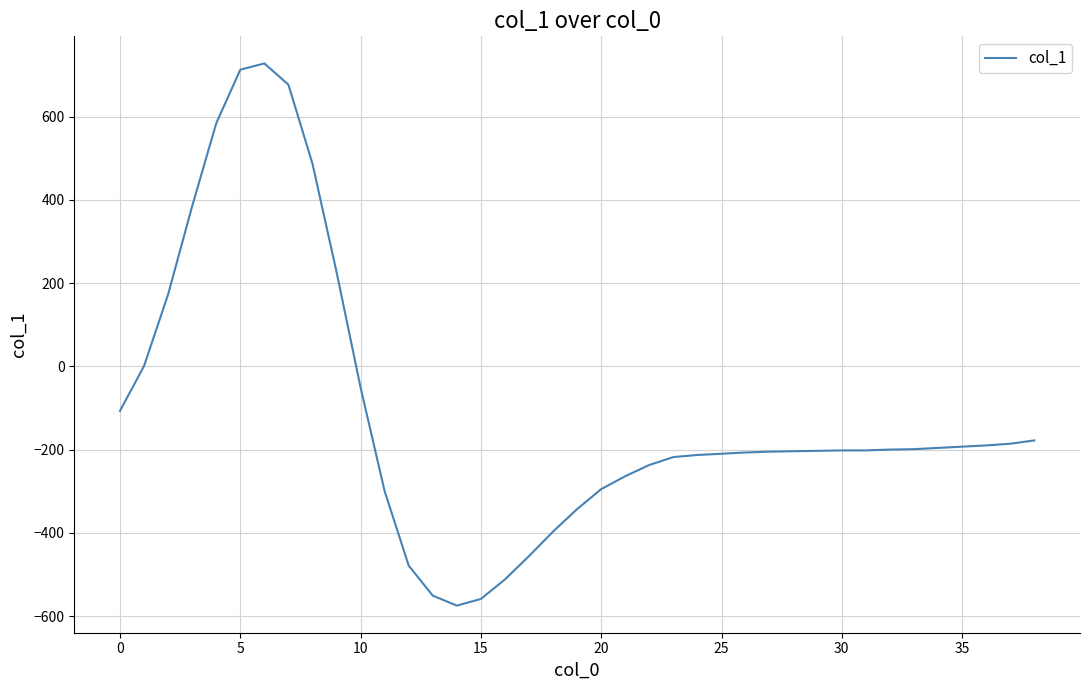

What is the greatest value displayed?

728